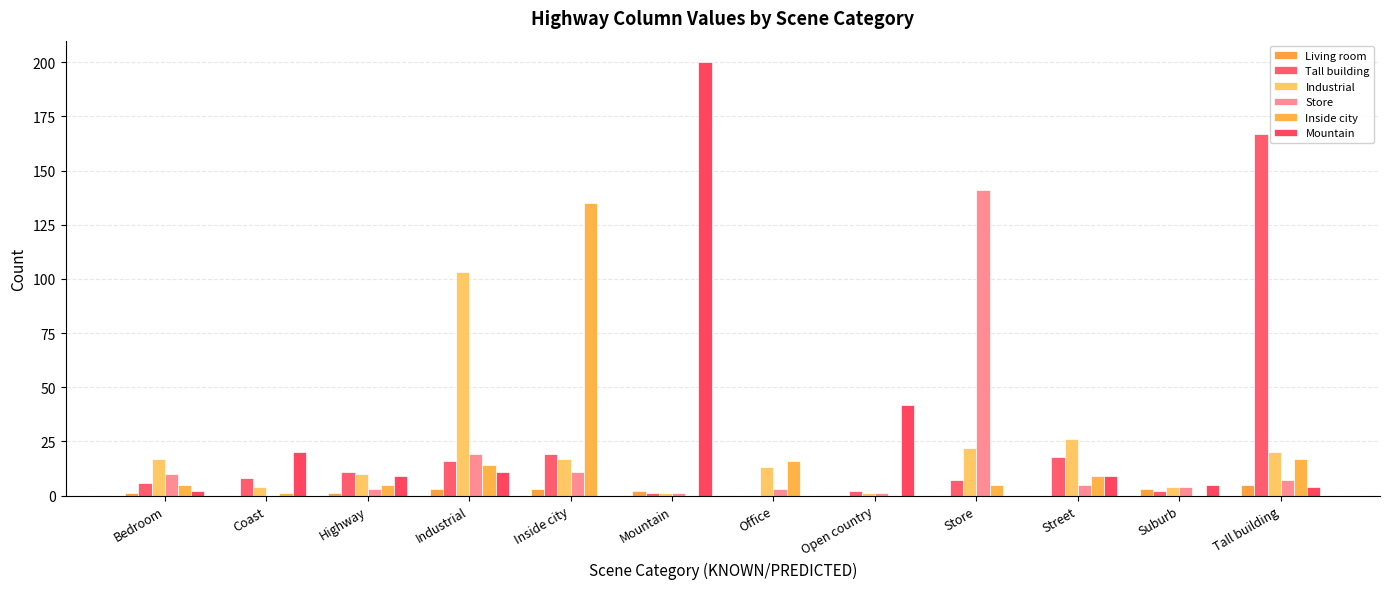

What is the difference between the second highest and minimum values in the Living room series?

3